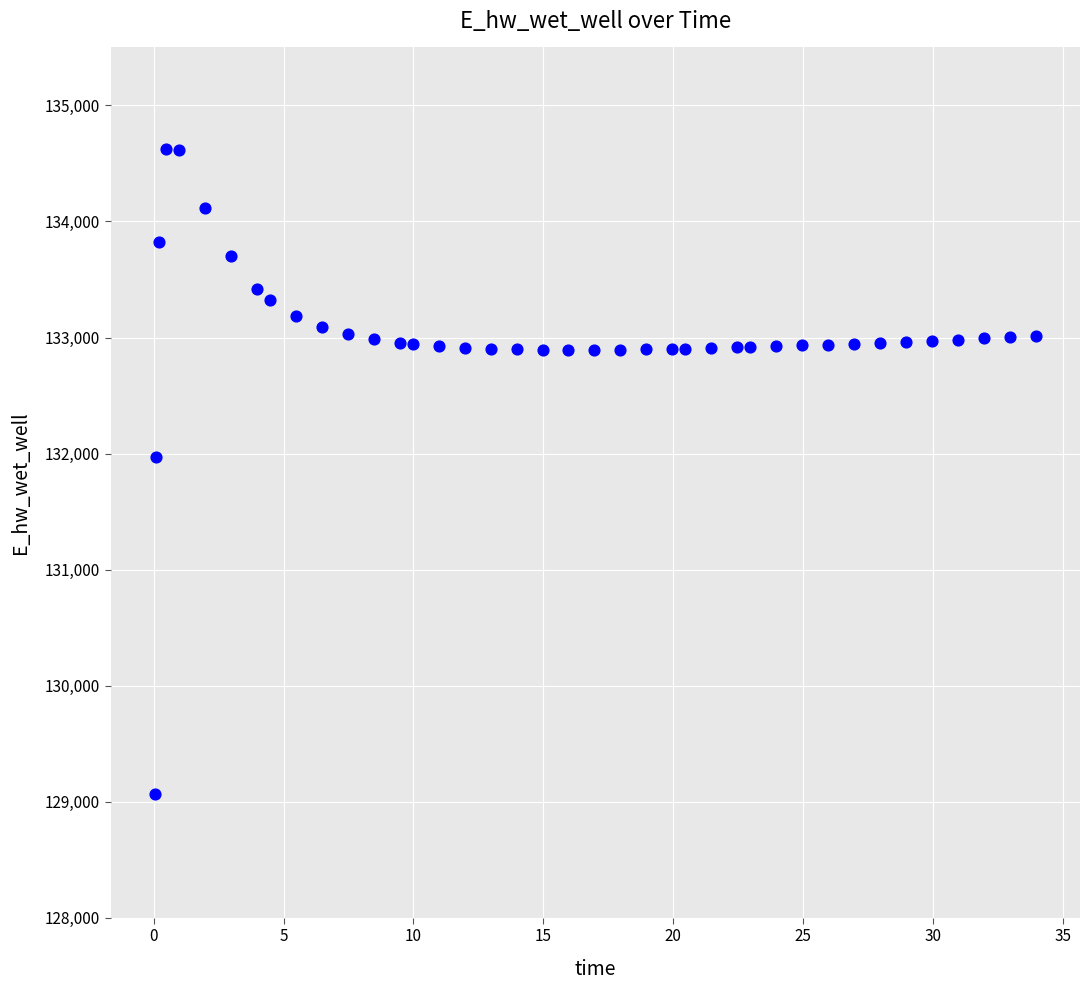

What Y value in the scatter plot is closest to 131848?

131969.6